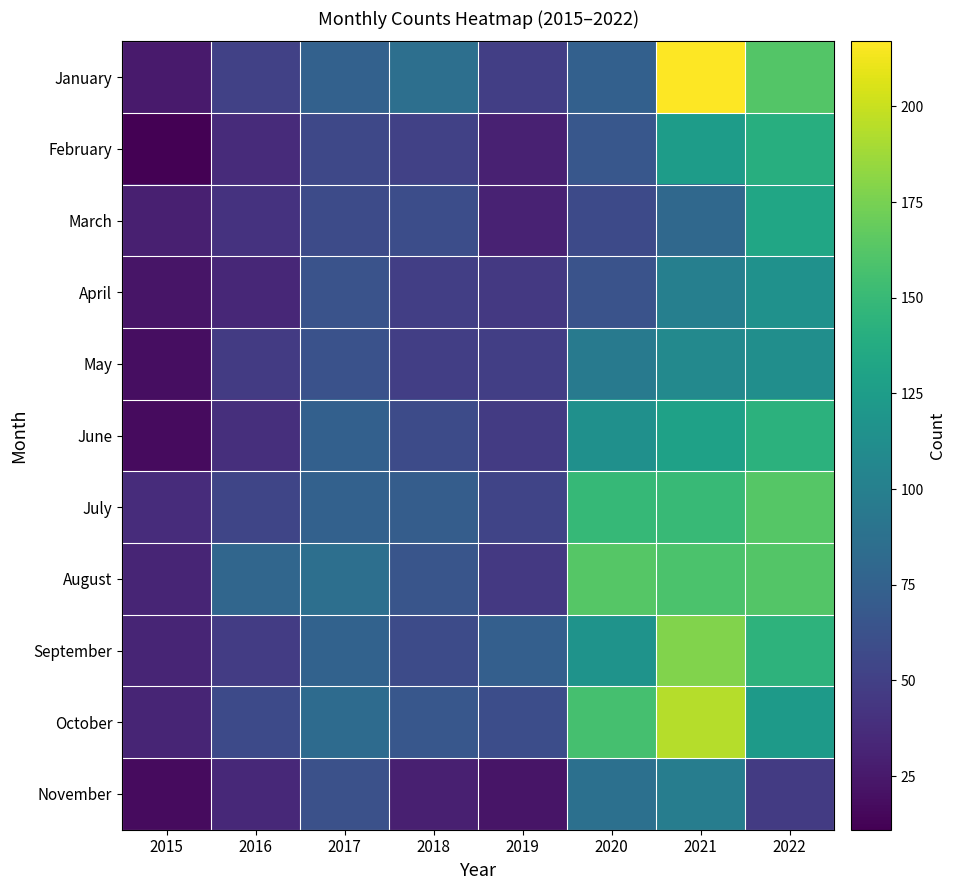

Reading left to right, transcribe all the data shown in this chart.

January: 2015=26	2016=51	2017=75	2018=86	2019=49	2020=74	2021=217	2022=162
February: 2015=11	2016=36	2017=56	2018=51	2019=30	2020=67	2021=125	2022=140
March: 2015=29	2016=41	2017=58	2018=60	2019=31	2020=57	2021=81	2022=133
April: 2015=23	2016=34	2017=64	2018=49	2019=45	2020=64	2021=100	2022=115
May: 2015=19	2016=47	2017=63	2018=49	2019=49	2020=96	2021=108	2022=113
June: 2015=17	2016=39	2017=74	2018=58	2019=47	2020=114	2021=129	2022=143
July: 2015=37	2016=54	2017=75	2018=72	2019=53	2020=149	2021=150	2022=163
August: 2015=32	2016=79	2017=86	2018=65	2019=45	2020=163	2021=159	2022=162
September: 2015=32	2016=48	2017=76	2018=58	2019=73	2020=117	2021=178	2022=144
October: 2015=32	2016=57	2017=83	2018=67	2019=60	2020=156	2021=194	2022=123
November: 2015=17	2016=35	2017=62	2018=29	2019=23	2020=87	2021=98	2022=47